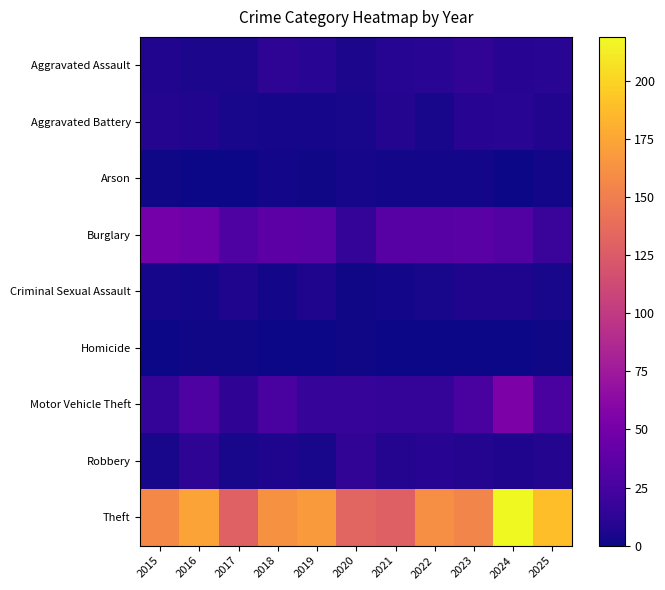

At which category is the sum across all series the highest?

2024